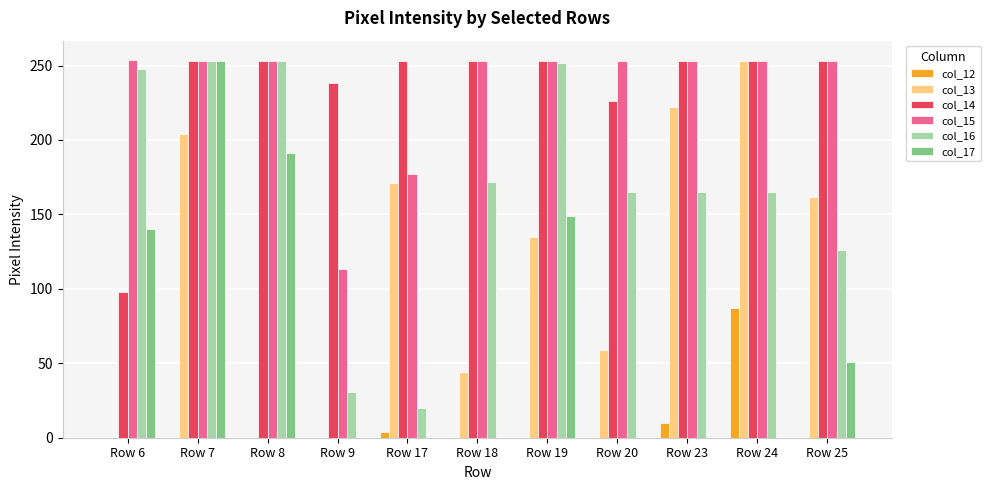

Is it true that col_12 equals 10 at Row 23?

True